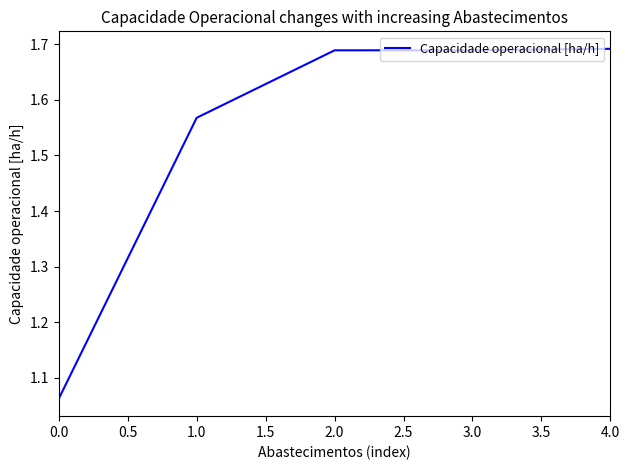

The chart shows a value of 2.6 at 4.0. True or false?

False